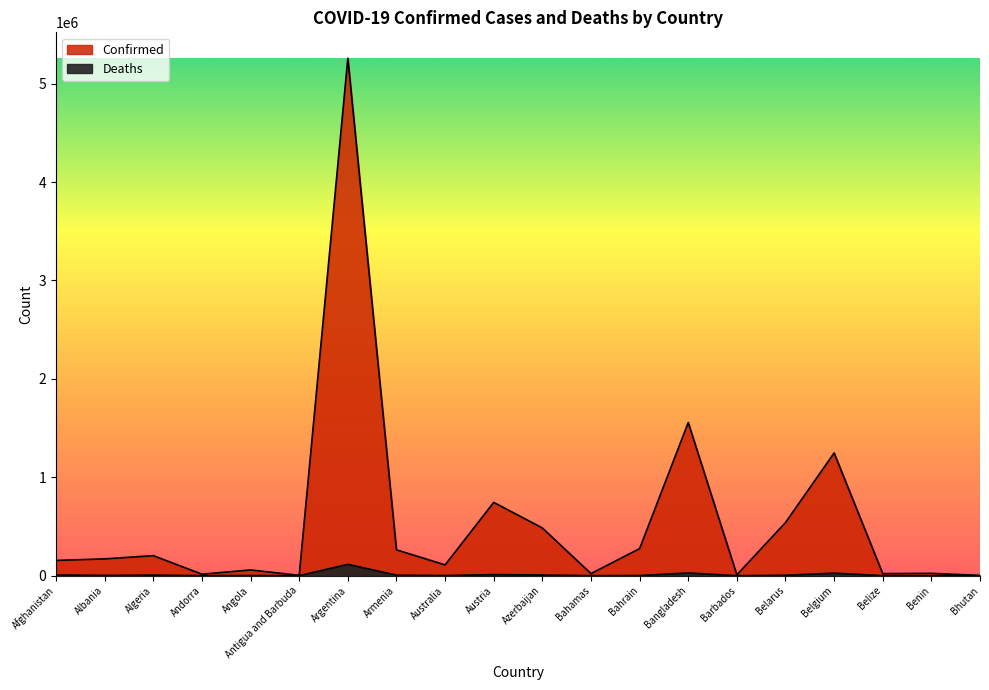

Which series has the largest range (max minus min)?

Confirmed